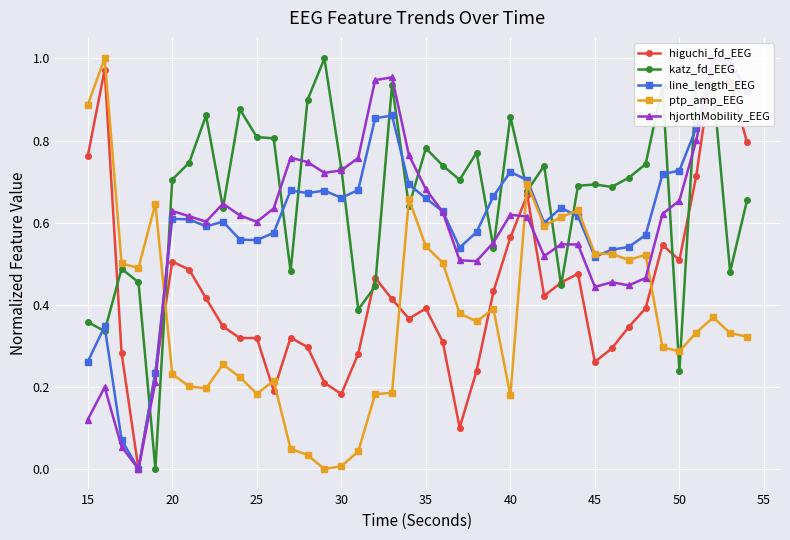

True or false: line_length_EEG has more than 1 points higher than both neighbors.

True